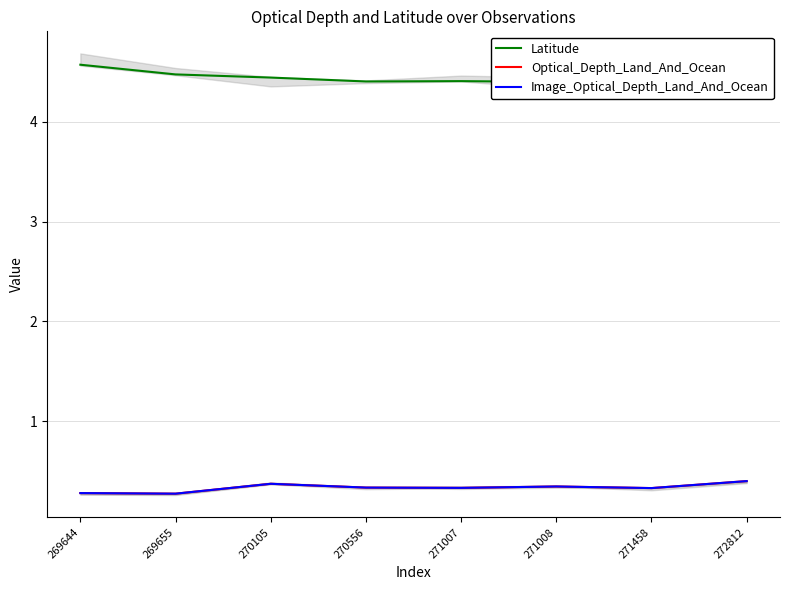

What is the minimum value shown in the chart?

0.3